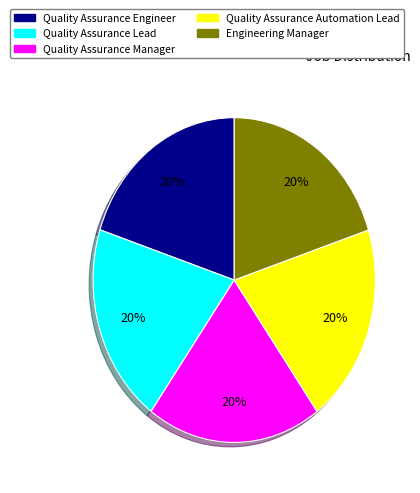

True or false: Quality Assurance Automation Lead accounts for 20% of the total.

True